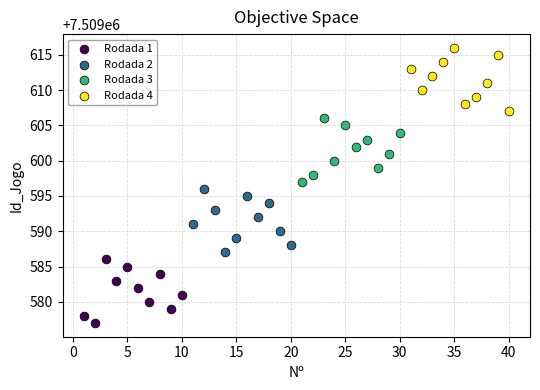

Which series contains the highest Y value?

Rodada 4